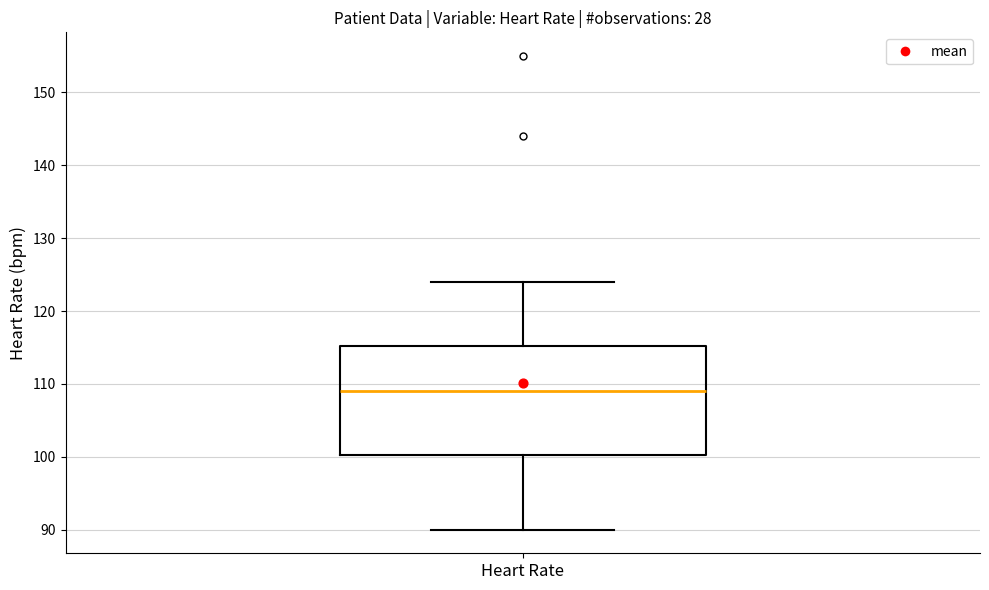

Read this box plot against the y-axis: the position of the median line, the range covered by the box, and the ends of both whiskers. The values are not printed on the chart, so give them approximately, as read against the axis.

median 109, box 100 to 115, whiskers 90 to 124